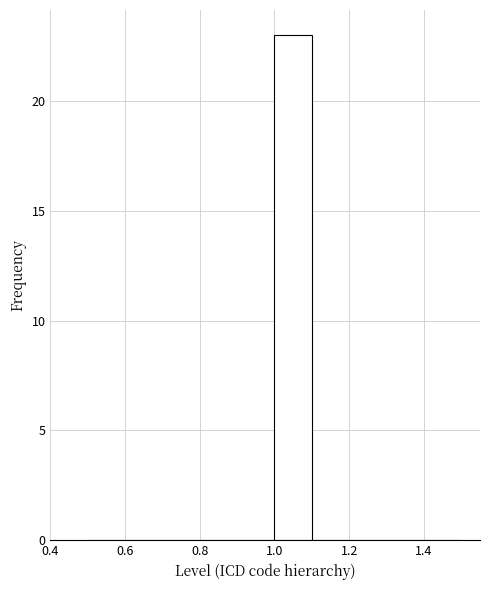

What is the height of the bar covering 1.0 to 1.1 on the x-axis? The values are not printed on the chart, so give them approximately, as read against the axis.

23